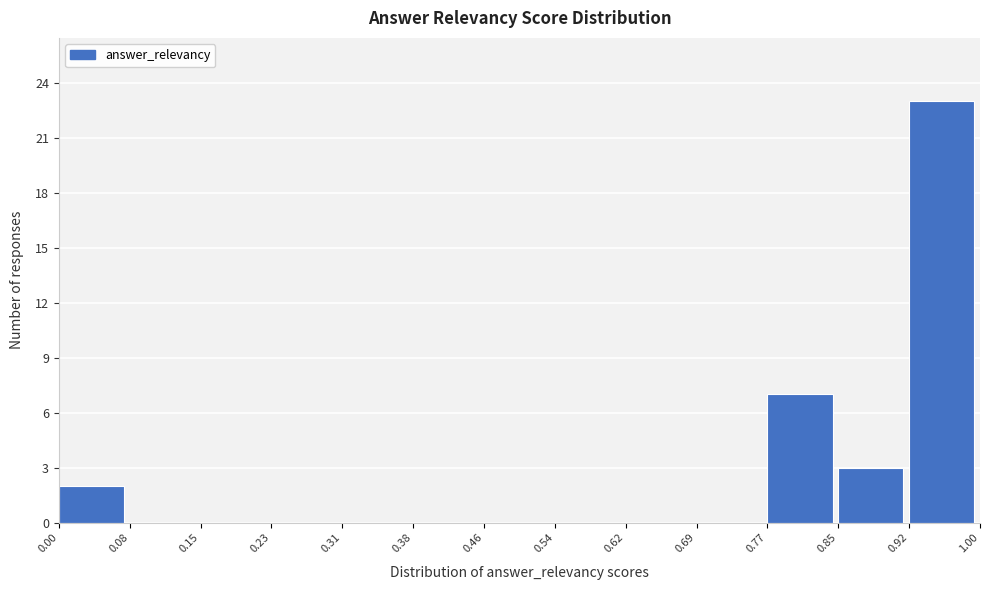

Reading left to right, transcribe this chart: for each bar, give the range it covers on the x-axis and its height. The values are not printed on the chart, so give them approximately, as read against the axis.

0.00 to 0.08: 2
0.08 to 0.15: 0
0.15 to 0.23: 0
0.23 to 0.31: 0
0.31 to 0.38: 0
0.38 to 0.46: 0
0.46 to 0.54: 0
0.54 to 0.62: 0
0.62 to 0.69: 0
0.69 to 0.77: 0
0.77 to 0.85: 7
0.85 to 0.92: 3
0.92 to 1.00: 23